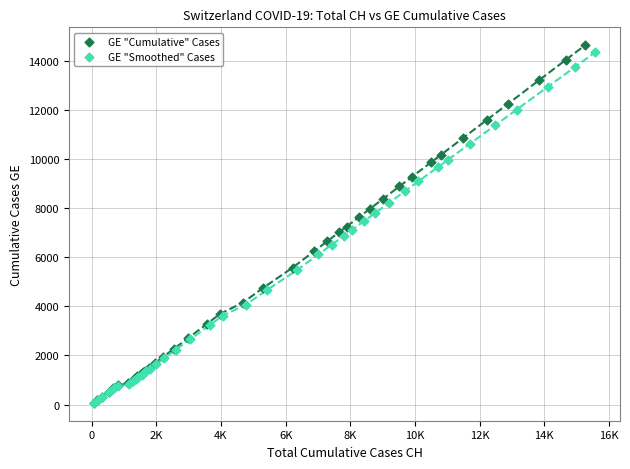

What are all the series names shown in the legend?

GE "Cumulative" Cases, GE "Smoothed" Cases